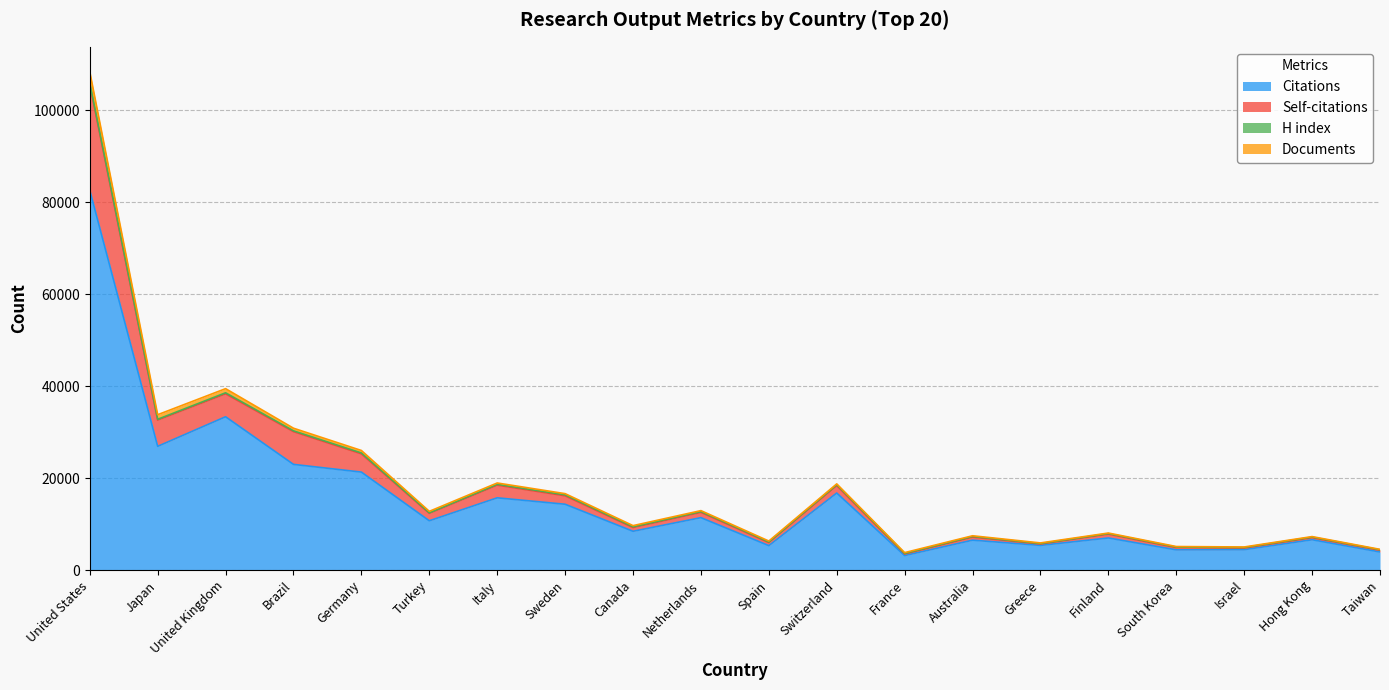

At which category is the sum across all series the highest?

United States